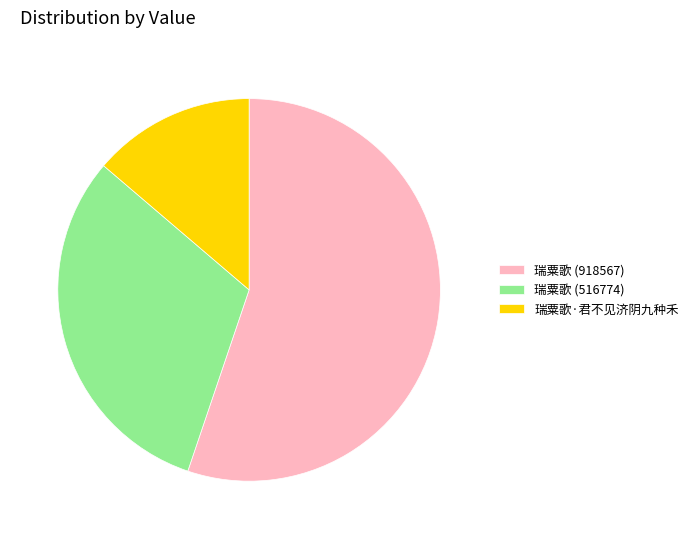

Between 瑞粟歌 (516774) and 瑞粟歌 (918567), which is larger?

瑞粟歌 (918567)